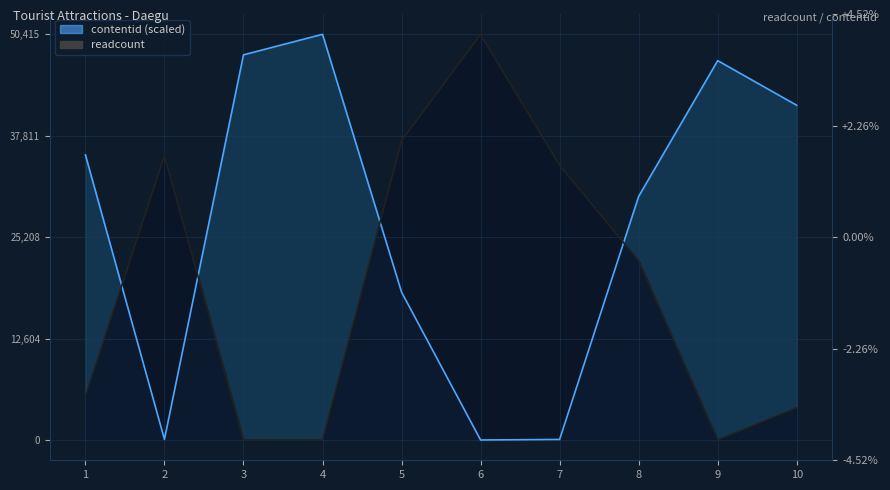

Is it true that readcount equals 0.0 at 3?

True